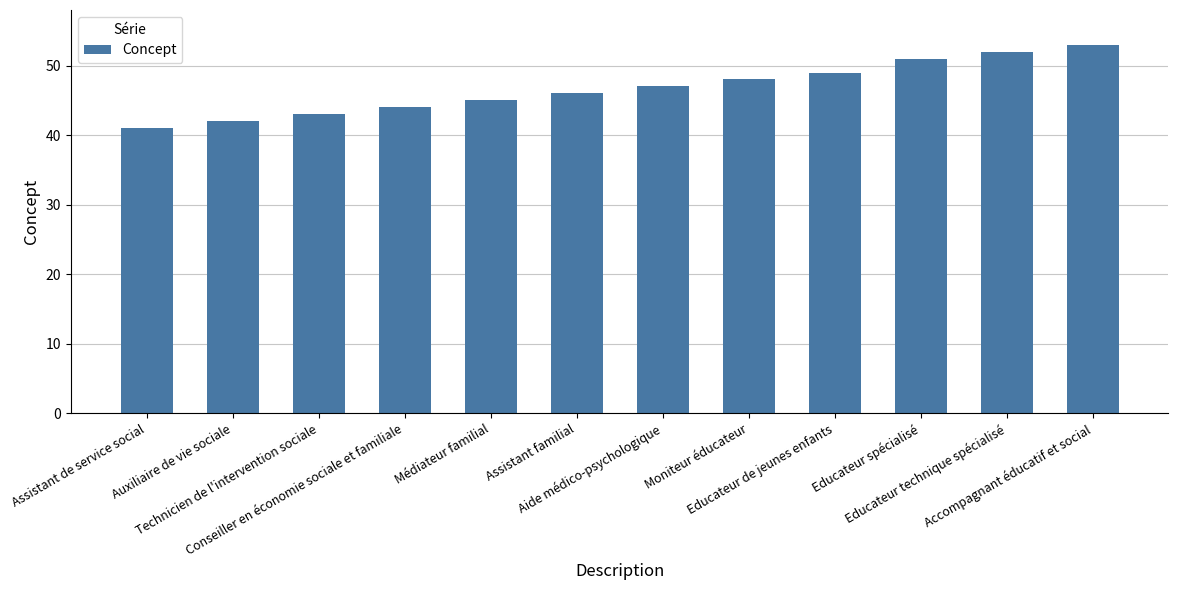

What is the average value?

47